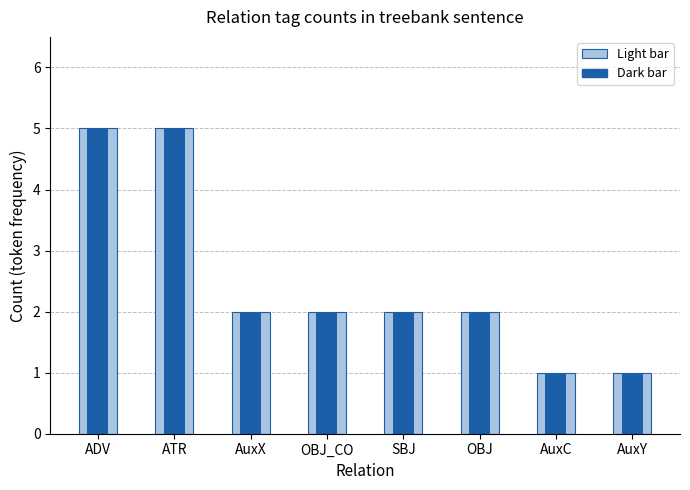

Between AuxX and AuxY, which series saw the biggest shift?

Count